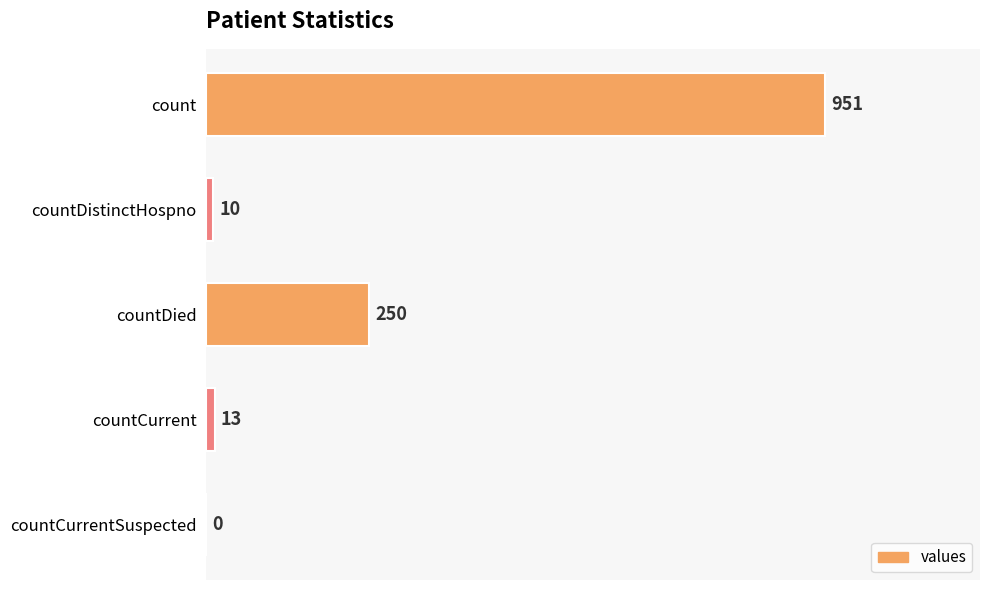

Does the chart contain stacked bars?

No